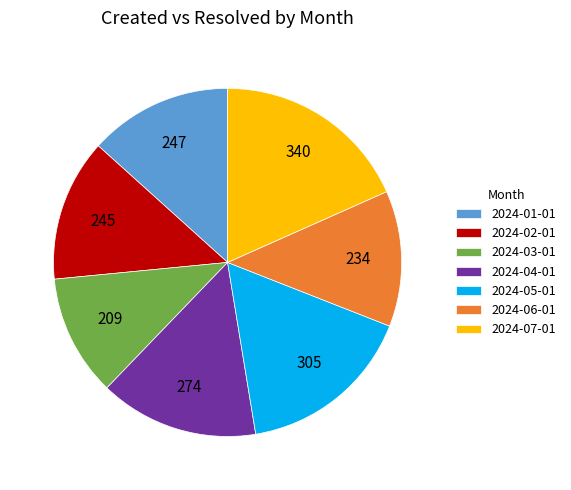

The 2024-02-01 slice represents 6% of the pie. True or false?

False